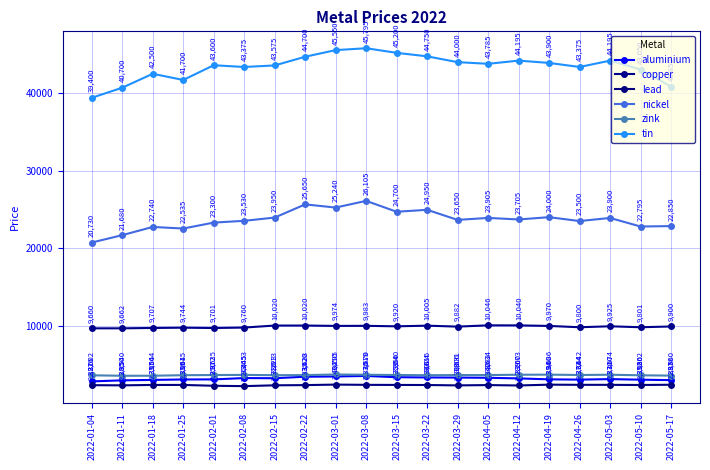

At which category is the sum across all series the highest?

2022-03-08